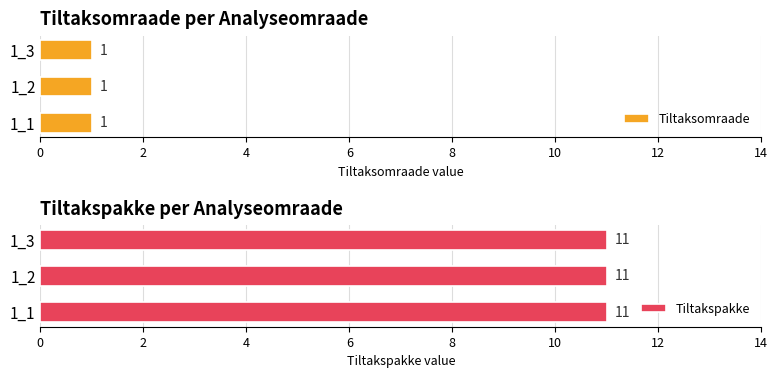

What is the minimum value for Tiltaksomraade?

1